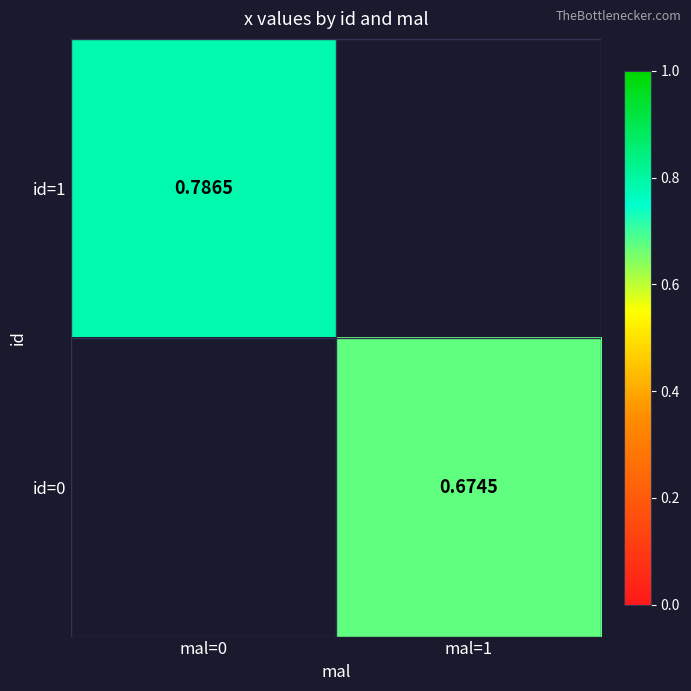

The id=1 series shows 0.8 at mal=0. True or false?

True